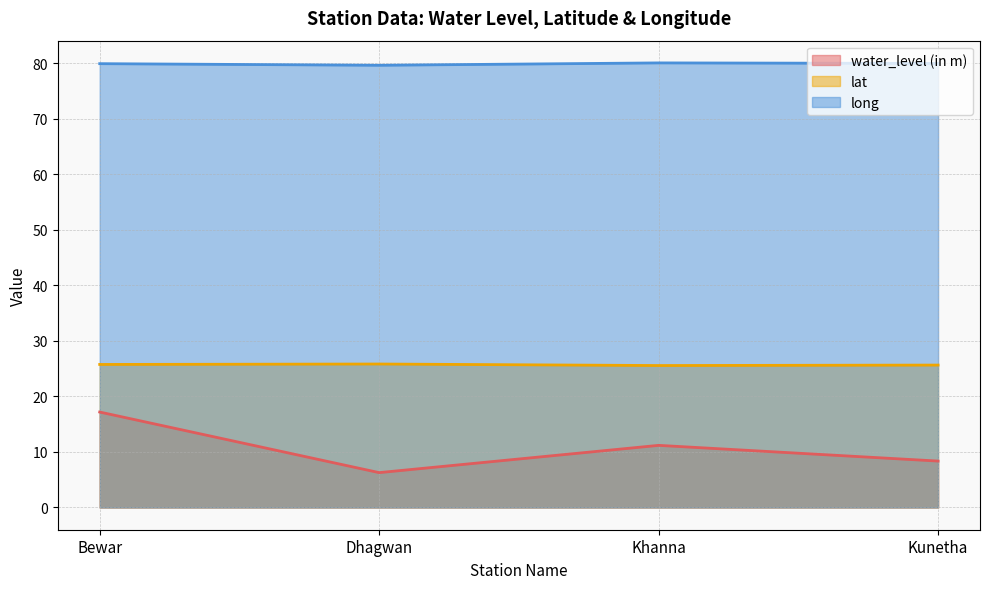

List the series in order of their peak value, lowest first.

water_level (in m), lat, long